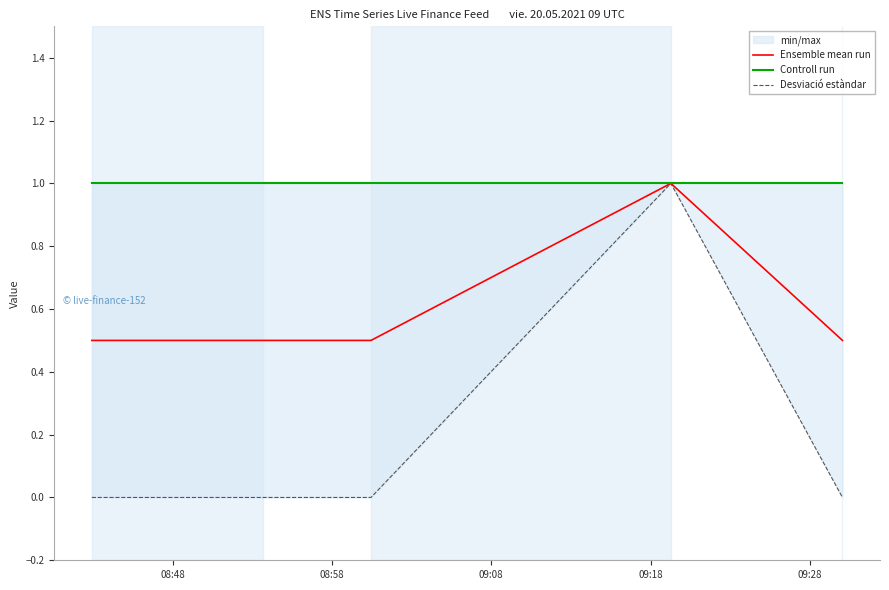

What is the lowest value of the Ensemble mean run series?

0.5